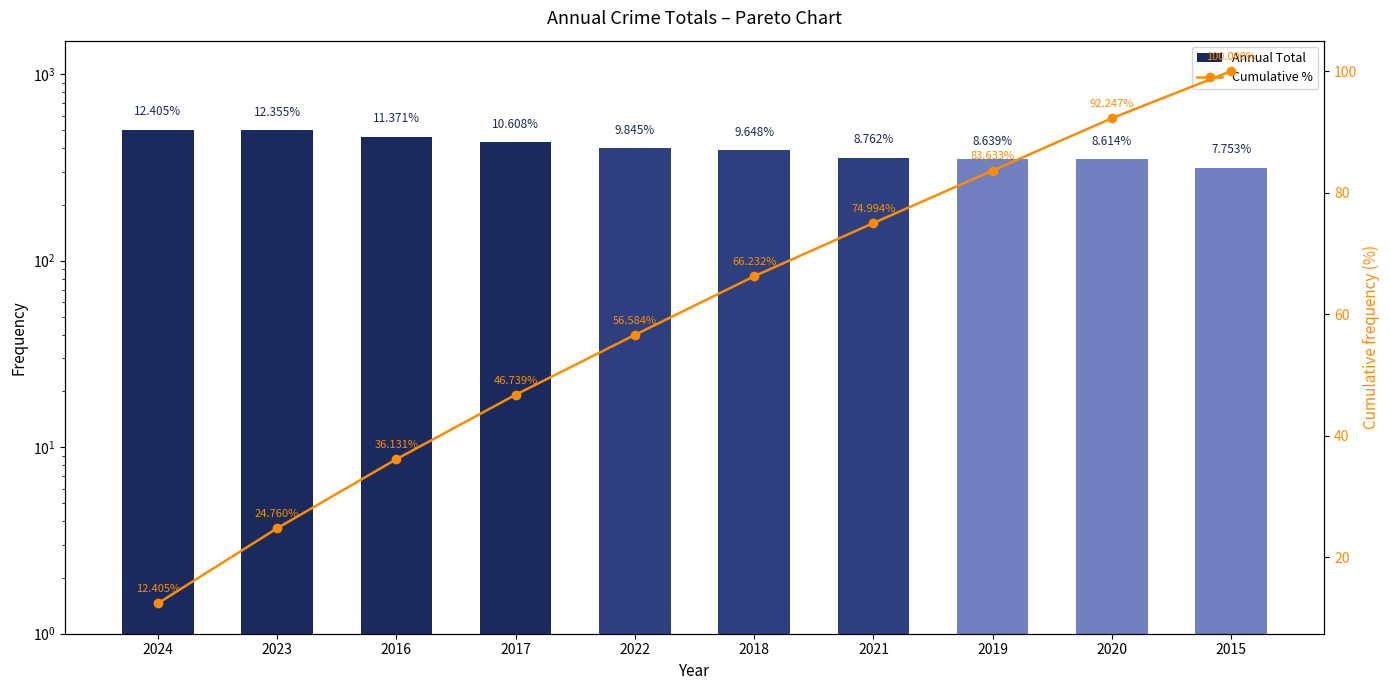

At which label is Annual Total closest to 409?

2022